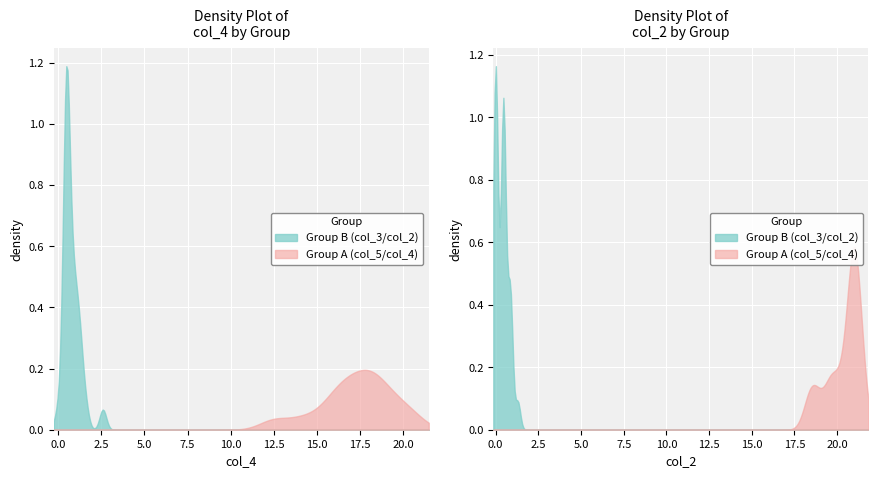

True or false: col_5 and col_4 cross at least once.

False